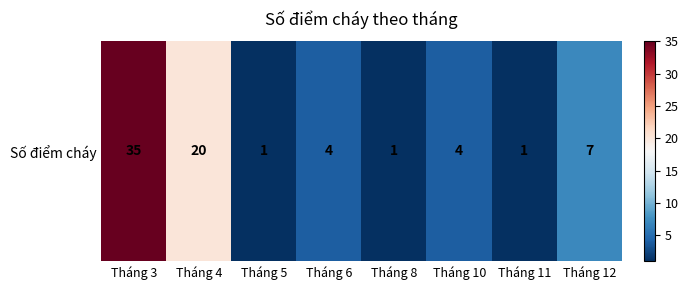

What is the sum of the values at Tháng 3 and Tháng 12?

42